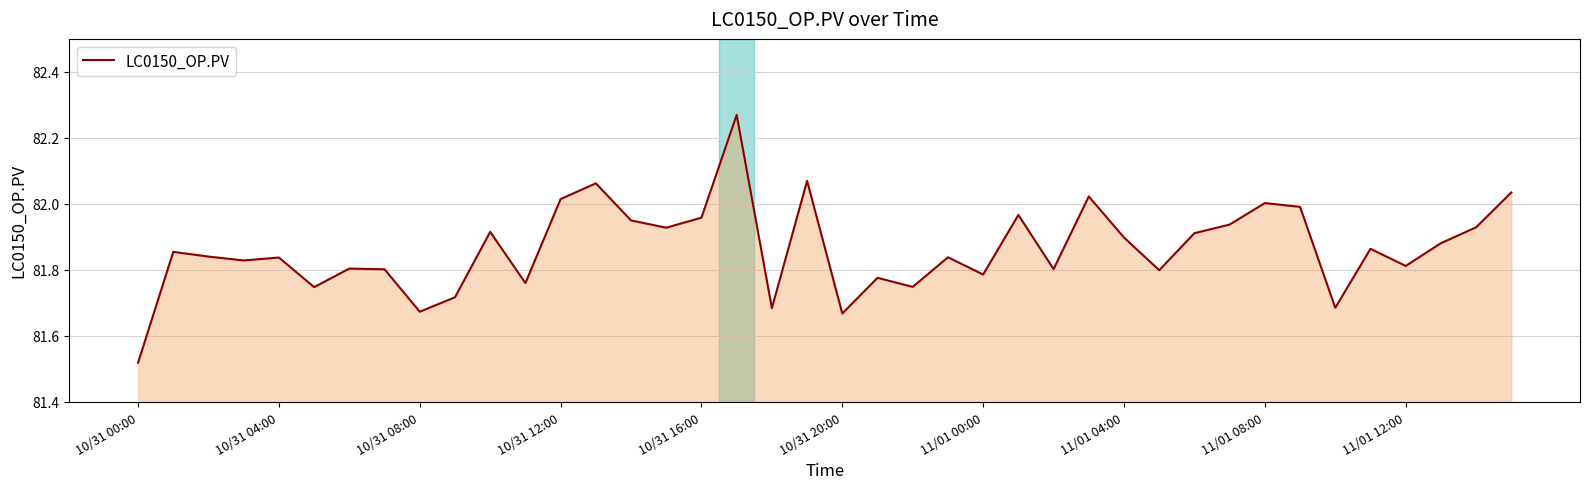

Does the chart display data point markers on the line(s)?

No